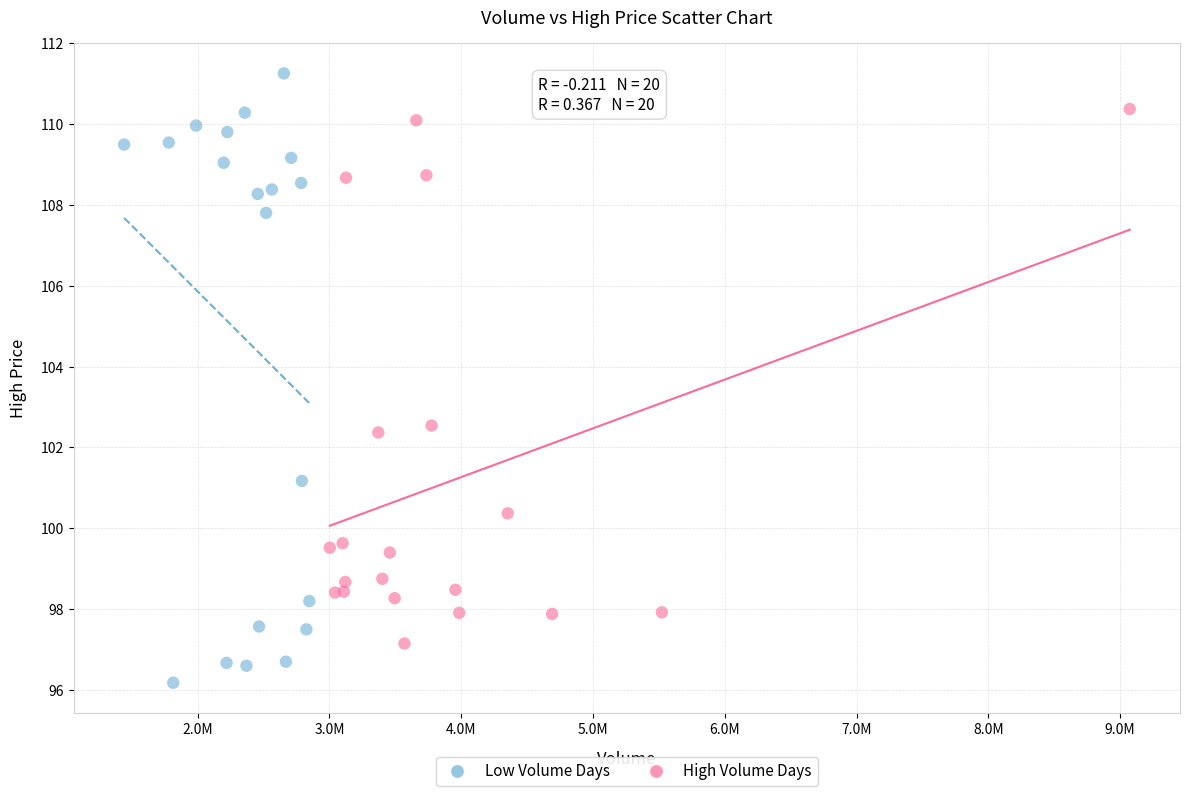

What are all the series names shown in the legend?

Low Volume Days, High Volume Days